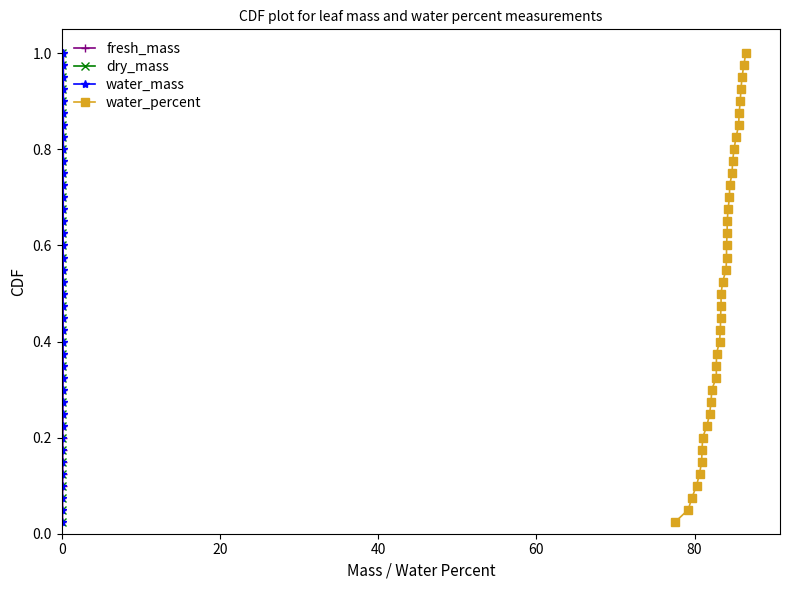

What is the maximum value for fresh_mass?

1.0